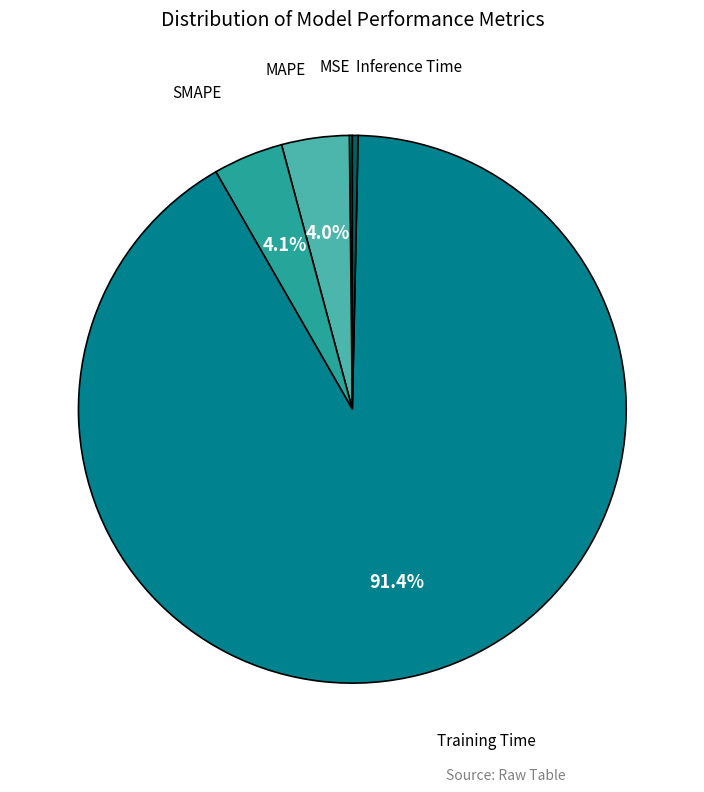

Which has a higher value, SMAPE or Inference Time?

SMAPE